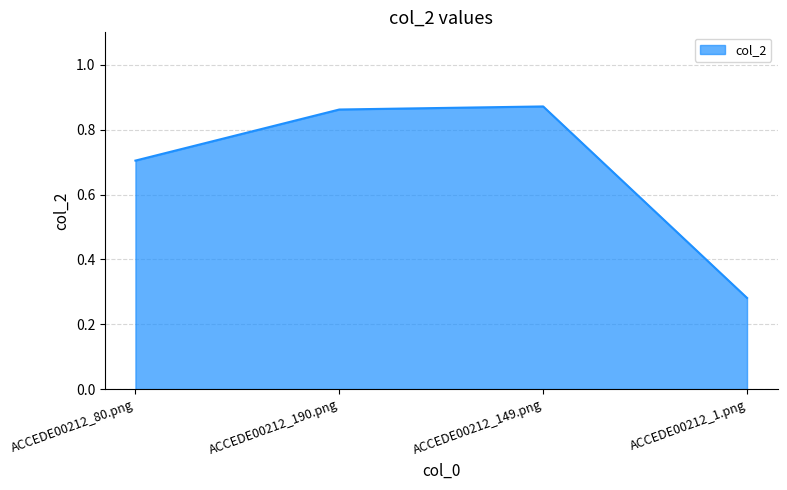

The chart shows a value of 0.7 at ACCEDE00212_80.png. True or false?

True